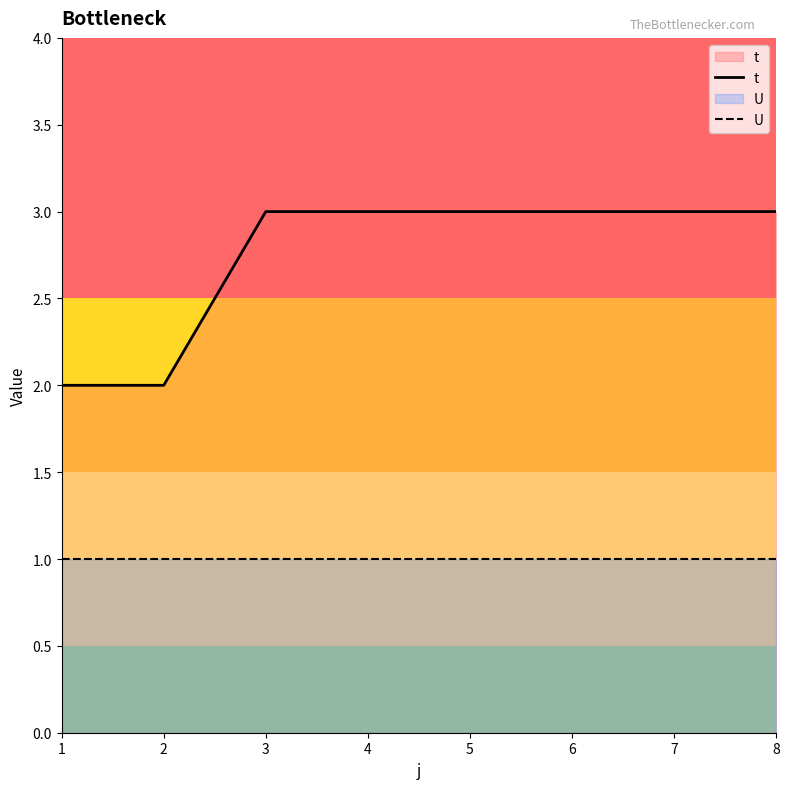

Is it true that U equals 2 at 2?

False